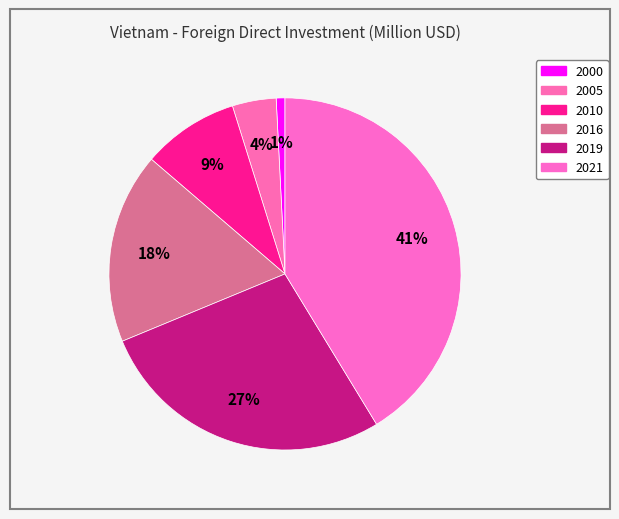

What percentage is the 2021 slice, to the nearest percent?

41%